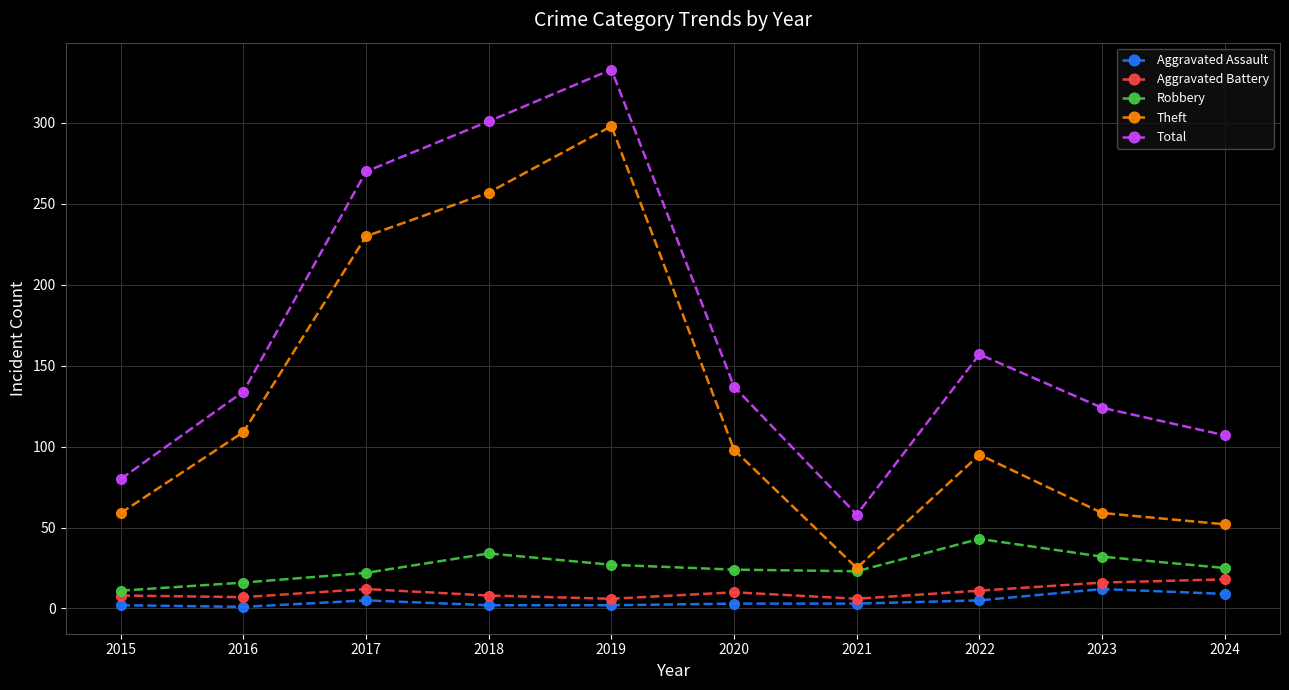

How many data points does each series have?

10